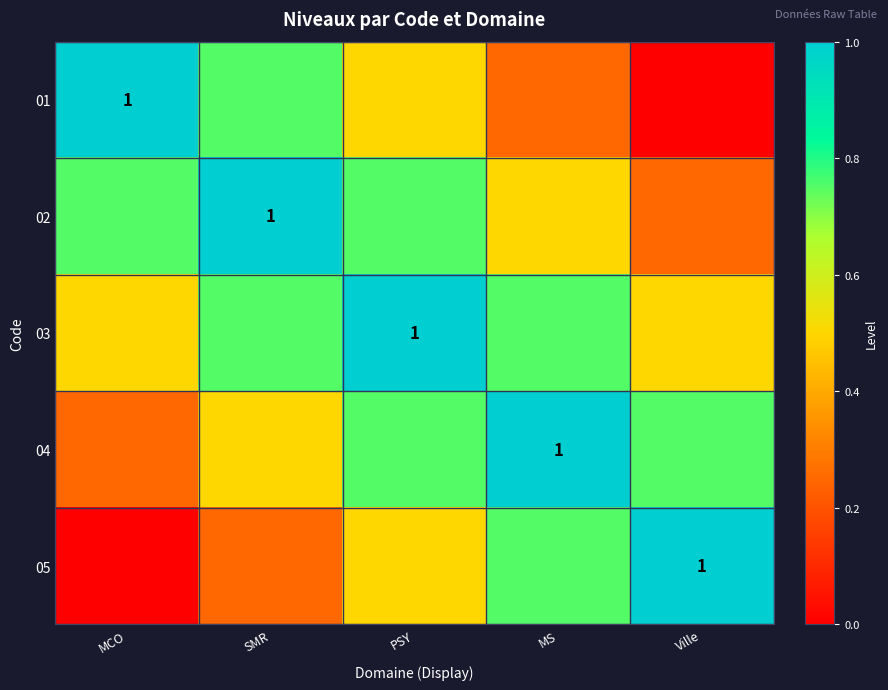

How many 05 values are between 0 and 1?

5